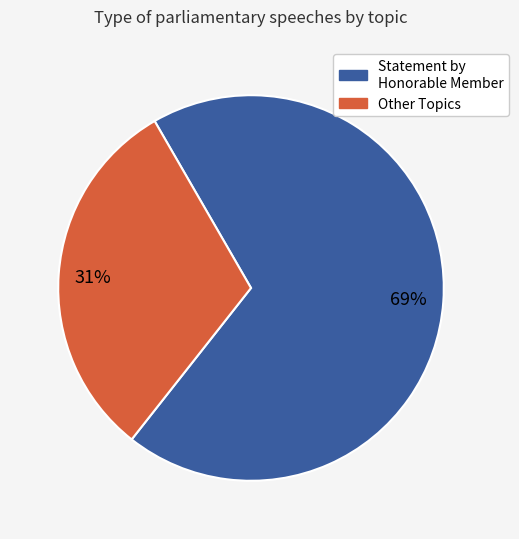

Is there a majority slice in this chart?

Yes